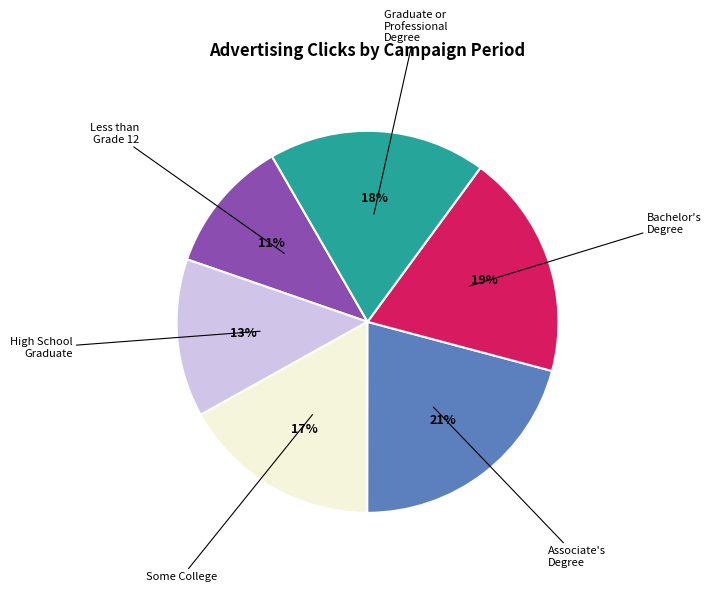

Do High School Graduate and Associate's Degree together represent more than half of the pie?

No